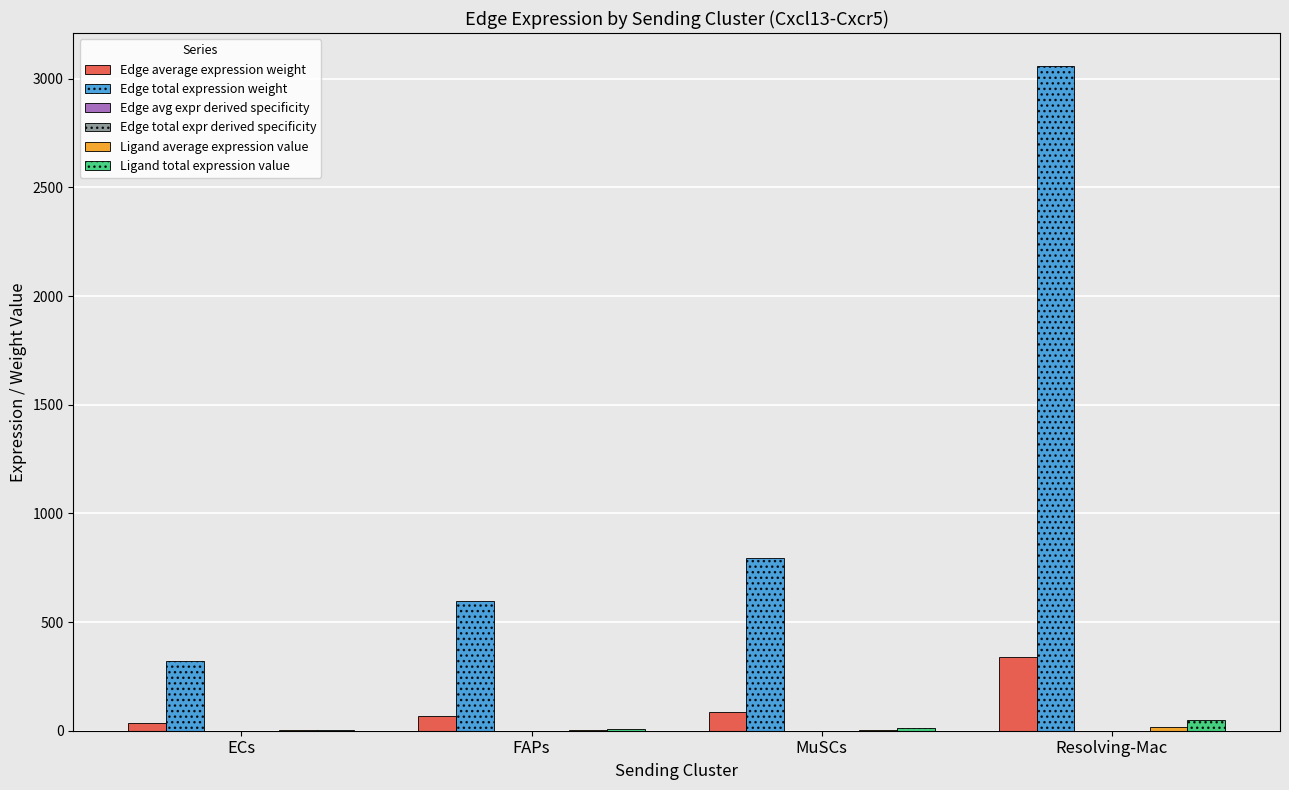

What is the maximum value for Edge total expression weight?

3057.9